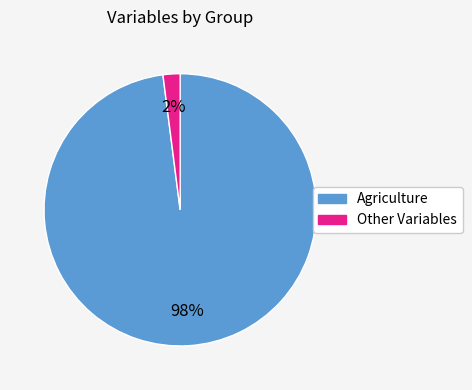

Which category accounts for the majority?

Agriculture